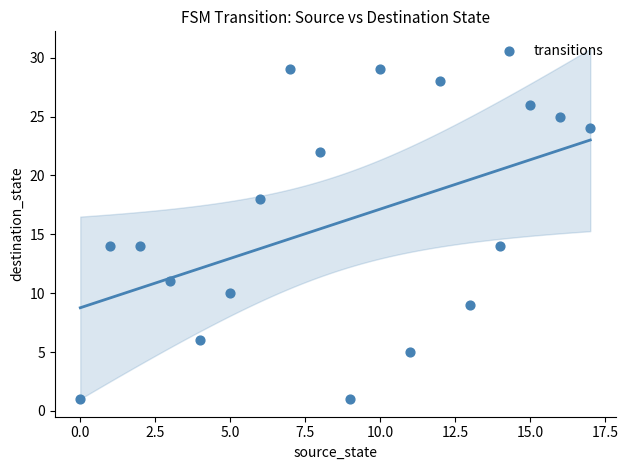

What is the range of Y values (max minus min)?

28